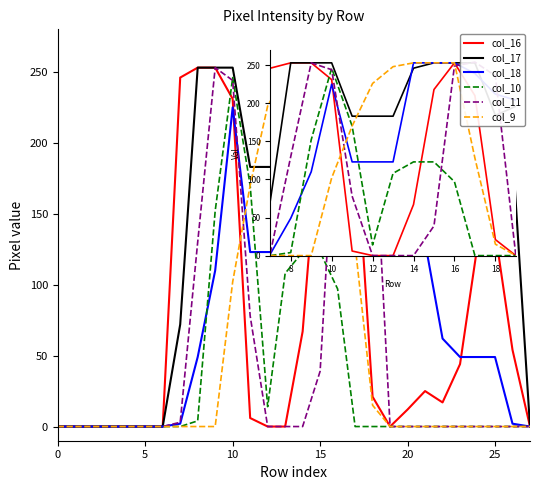

What are all the series names shown in the legend?

col_16, col_17, col_18, col_10, col_11, col_9